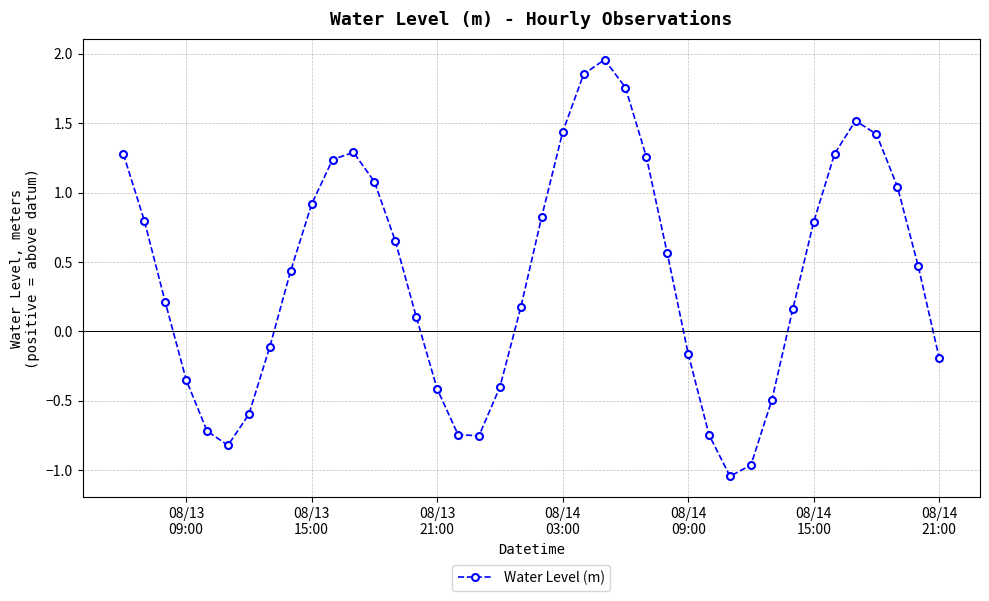

How many points are higher than both their immediate neighbors (excluding endpoints)?

3